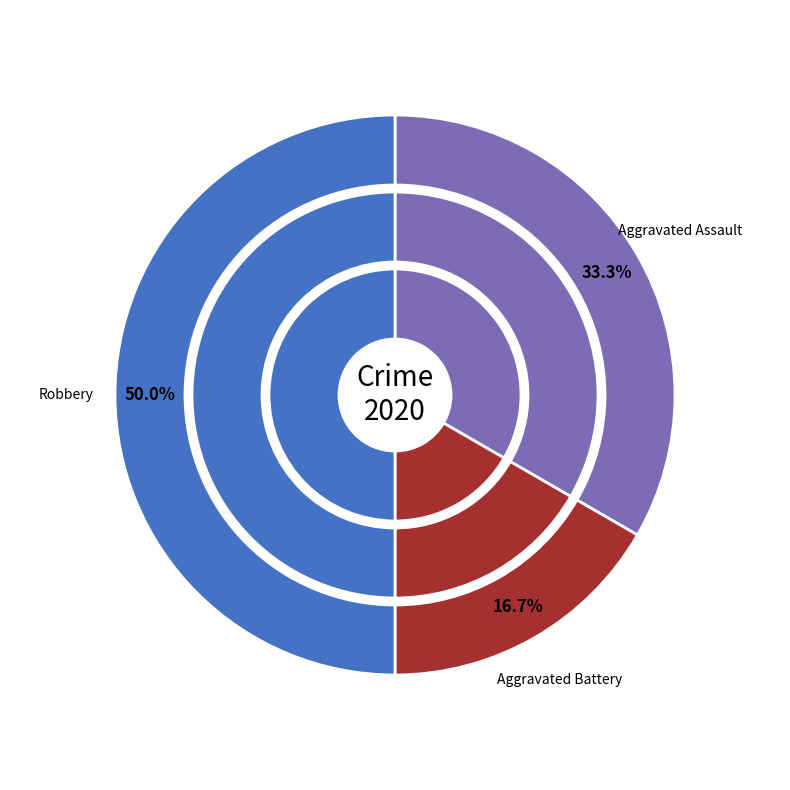

To the nearest percent, what is the difference between the largest and smallest slice percentages?

33%